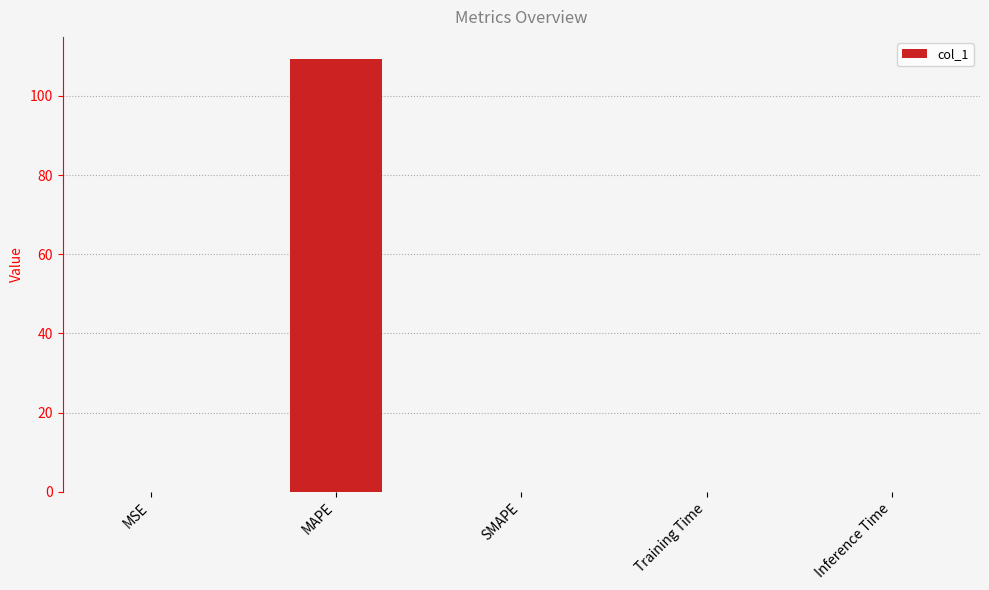

At which category does the chart reach its peak across all series?

MAPE